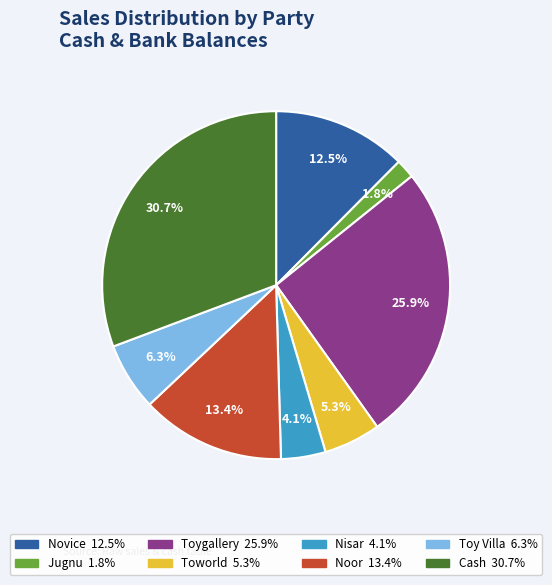

Does any single category account for the majority?

No